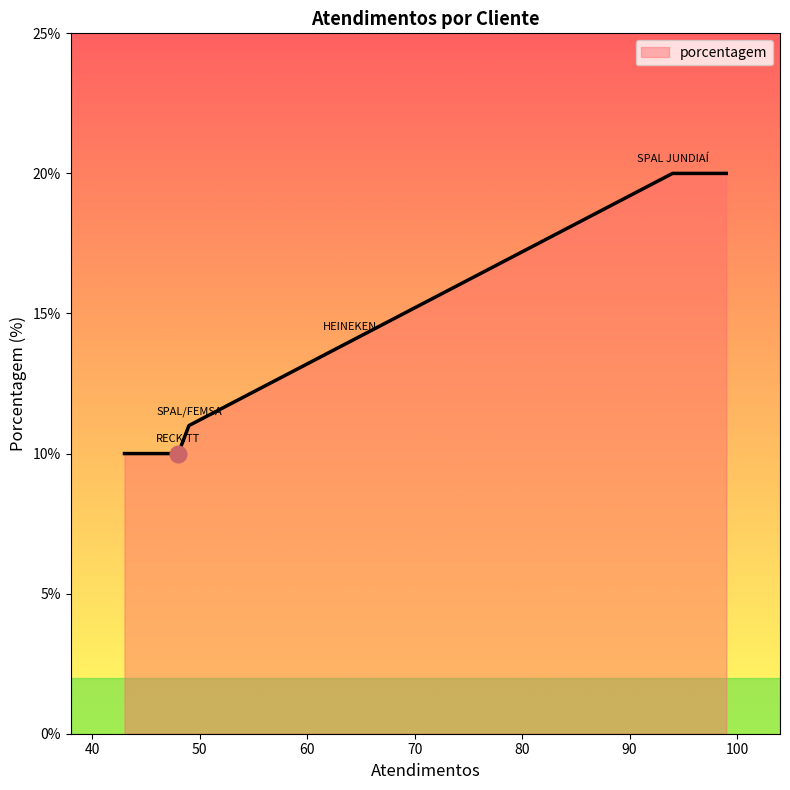

What is the minimum value shown in the chart?

10